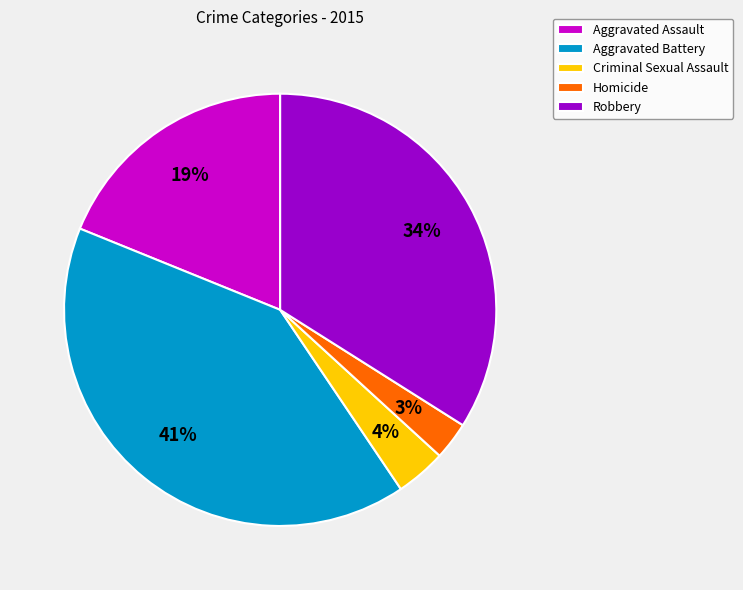

To the nearest percent, what percentage of the pie is Criminal Sexual Assault?

4%